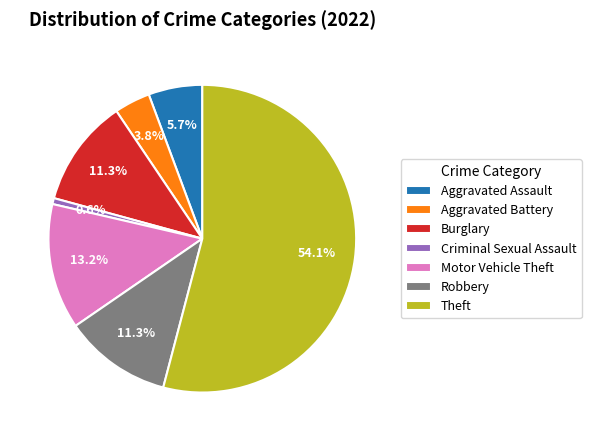

Which category accounts for the majority?

Theft